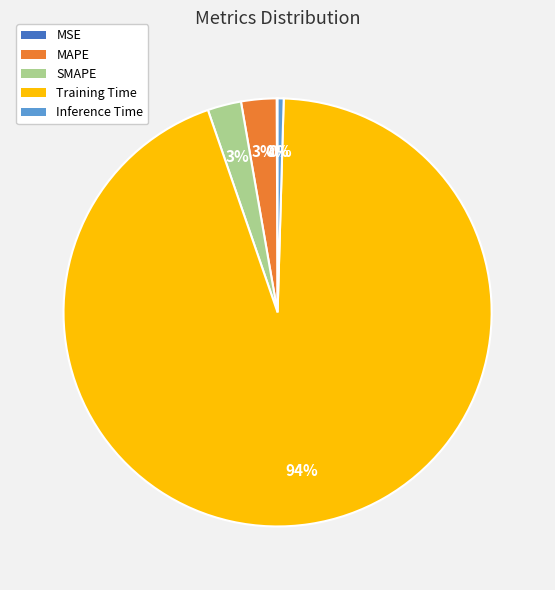

Between Inference Time and SMAPE, which is larger?

SMAPE